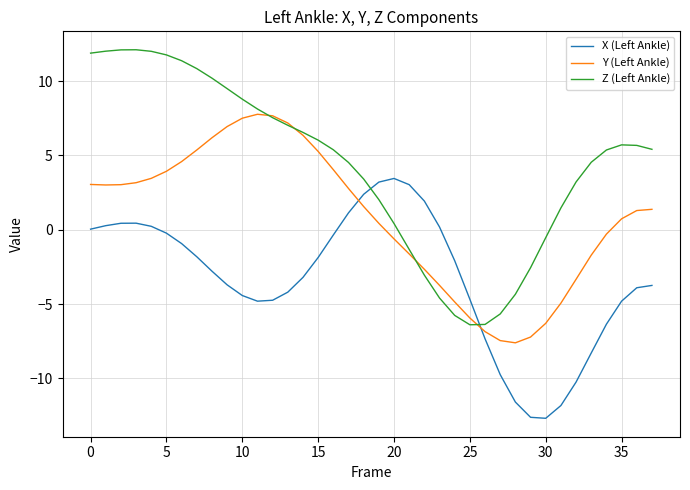

Which series has the widest spread of values?

Z (Left Ankle)